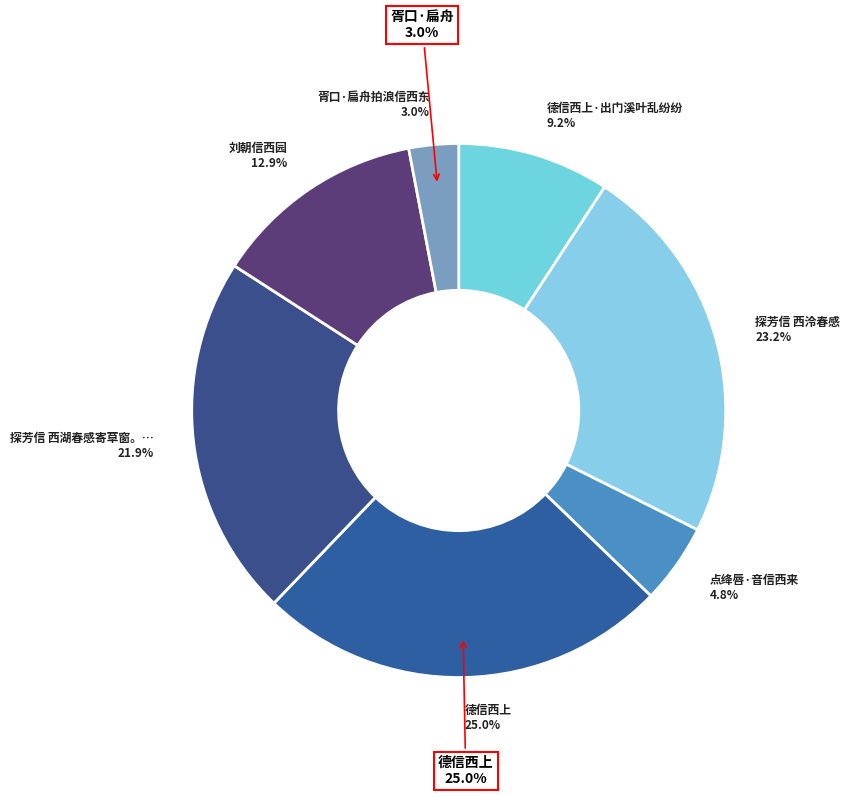

Is it true that 德信西上 is 33% of the pie?

False